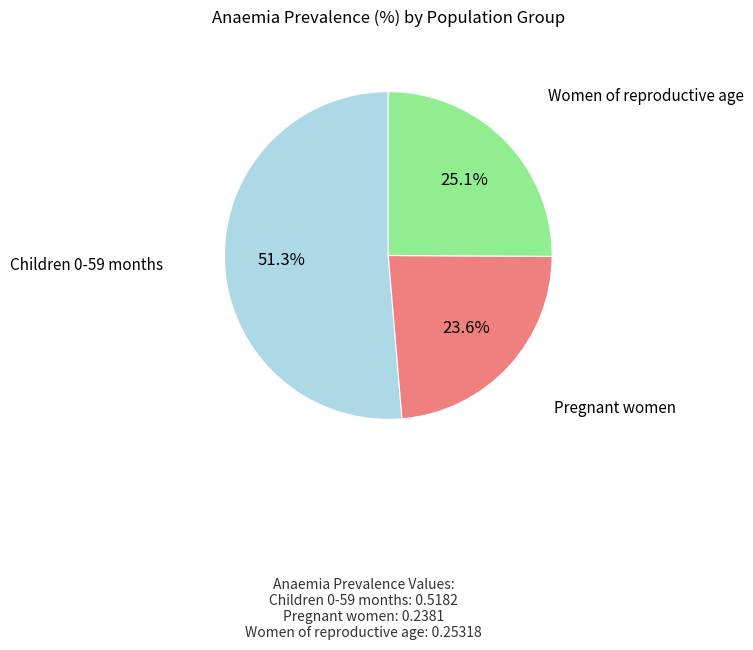

What is the smallest slice in the pie chart?

Pregnant women